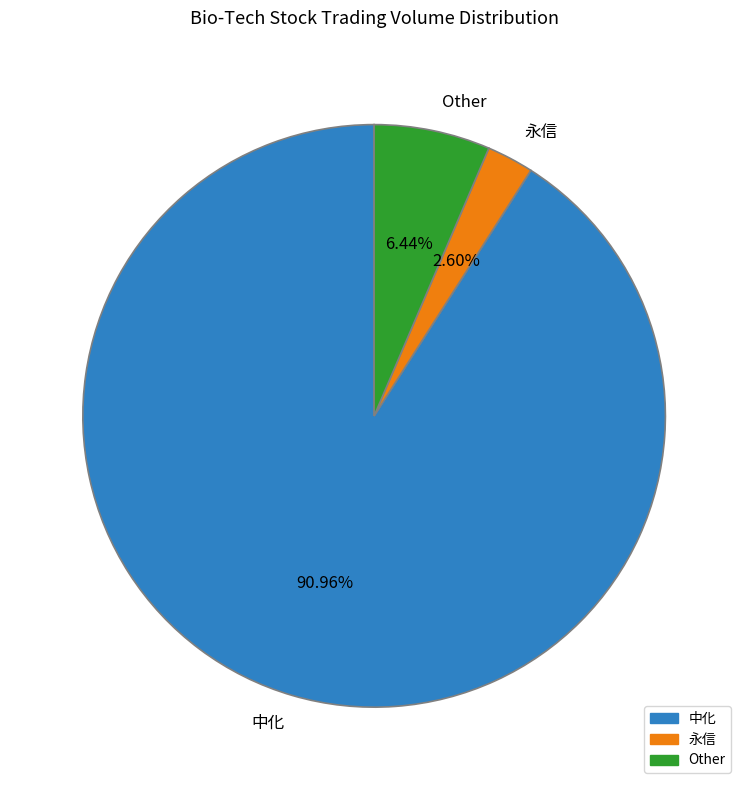

Is there a majority slice in this chart?

Yes